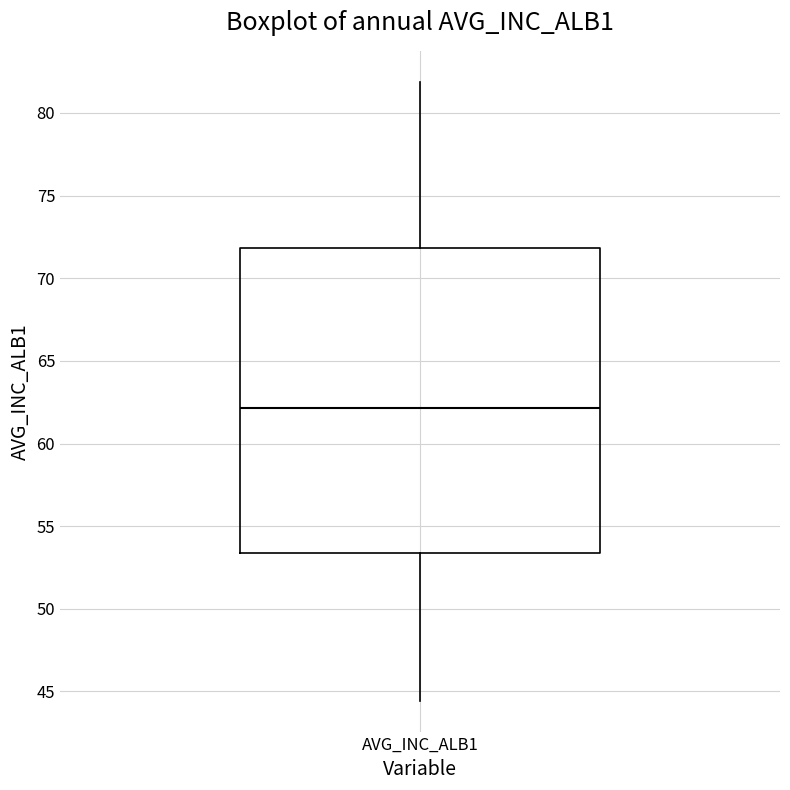

Read this box plot against the y-axis: the position of the median line, the range covered by the box, and the ends of both whiskers. The values are not printed on the chart, so give them approximately, as read against the axis.

median 62.0, box 53.5 to 72.0, whiskers 44.5 to 82.0